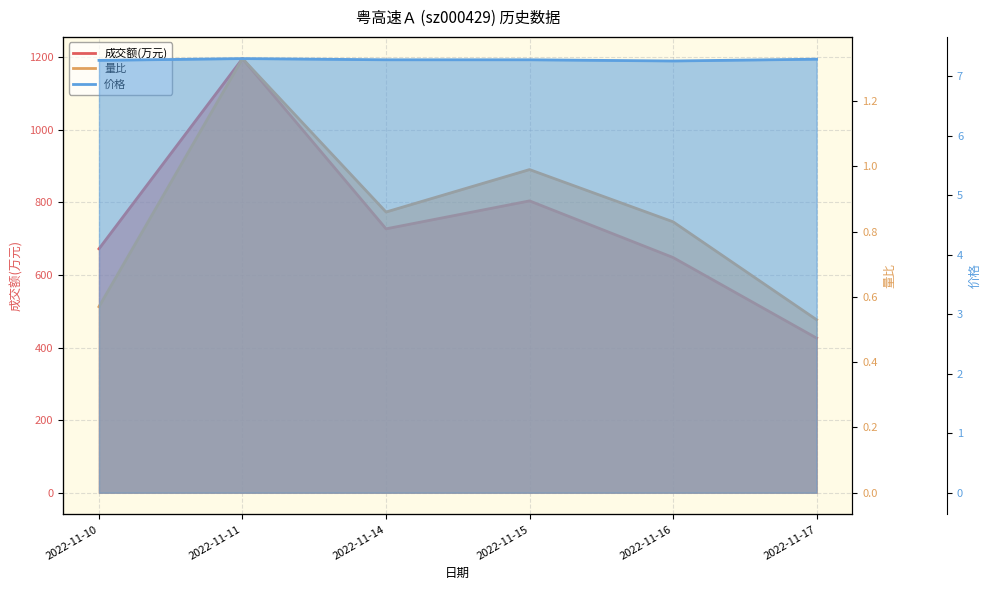

At how many categories does at least one series exceed 156?

6